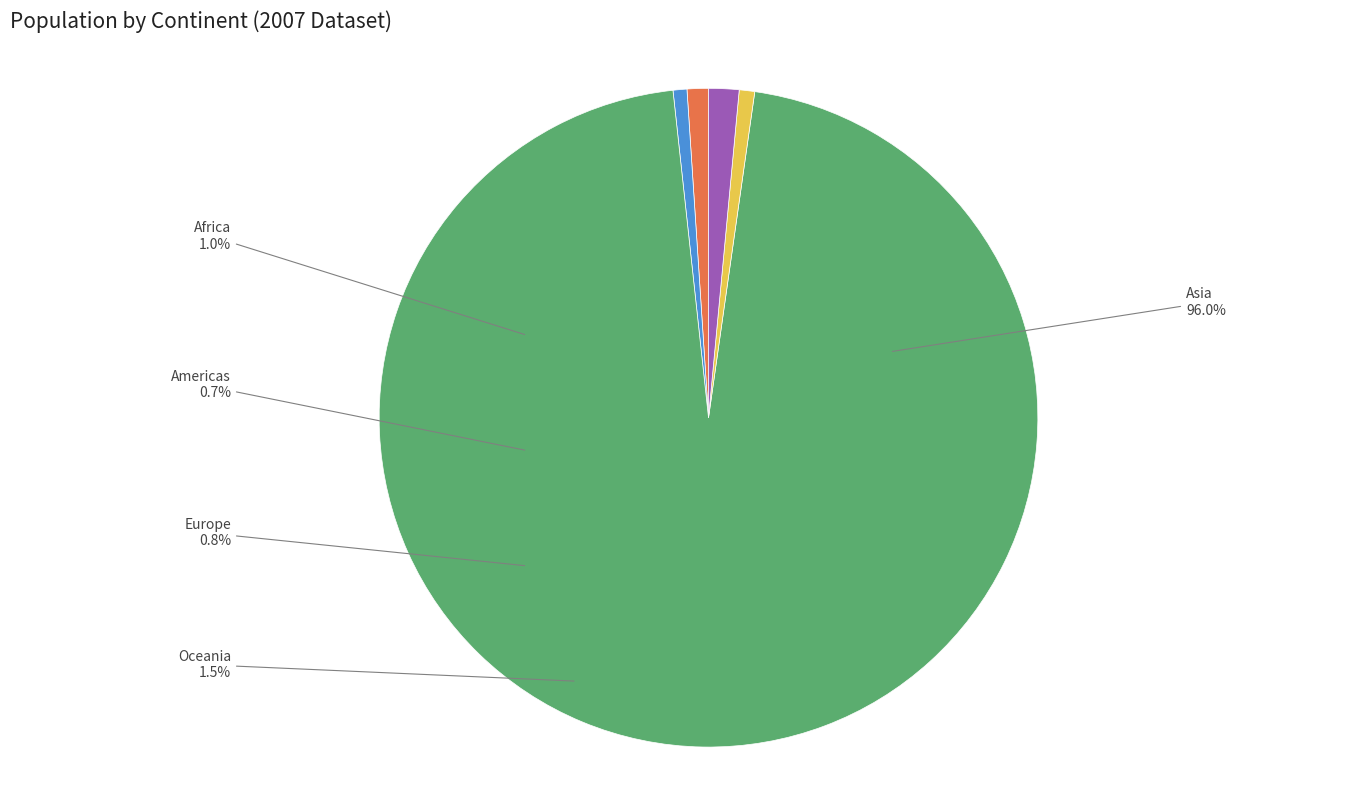

Is it true that Americas is 1% of the pie?

True